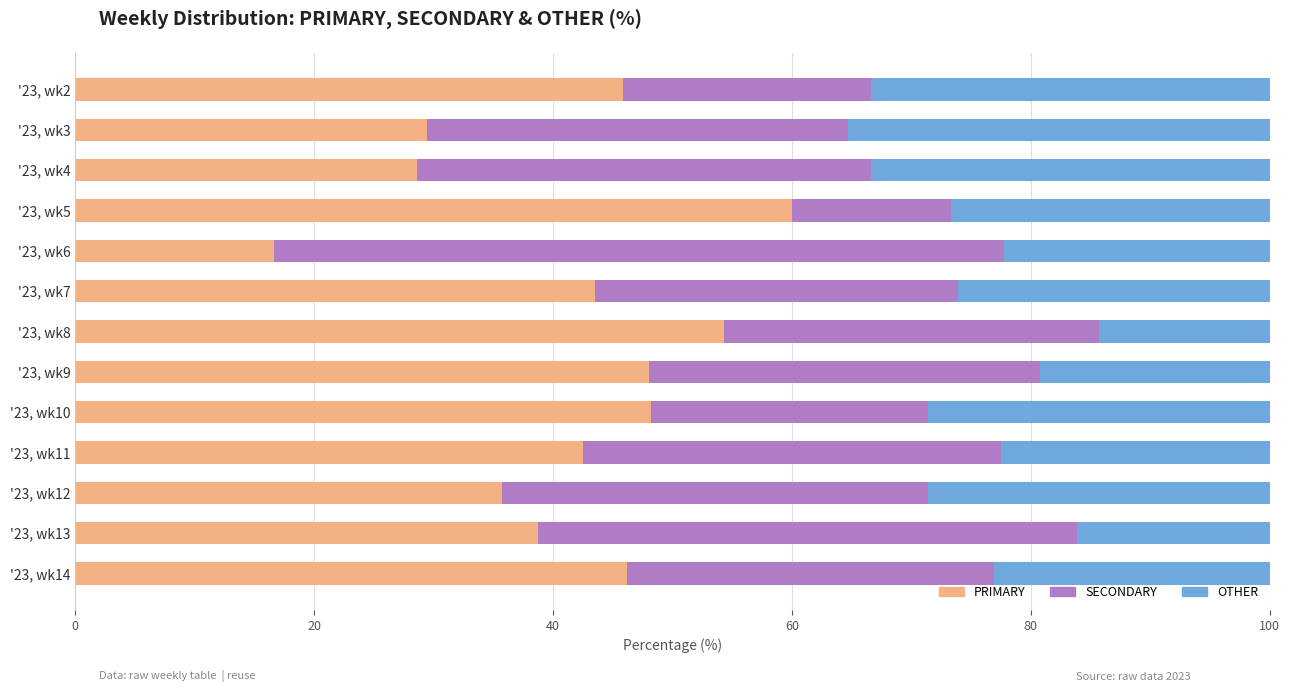

At which label does PRIMARY reach its minimum?

'23, wk6